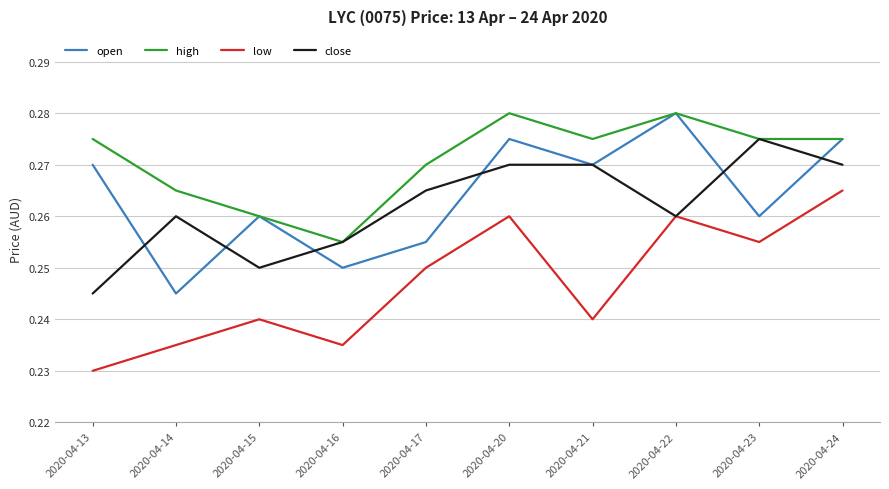

Is the value of high at 2020-04-14 greater than the value of low at 2020-04-14?

Yes